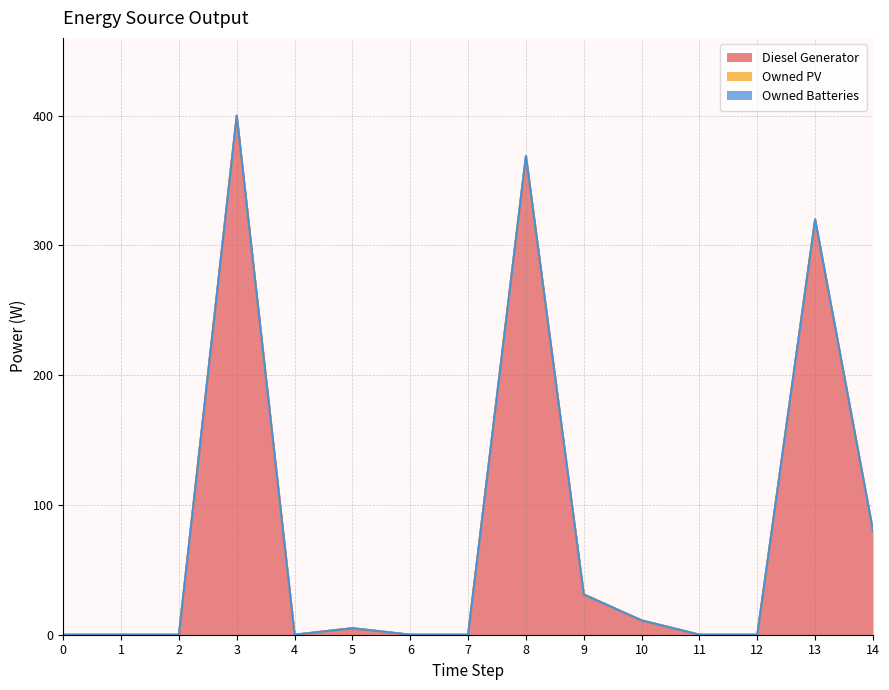

In Diesel Generator, how many points are higher than both neighbors (excluding endpoints)?

4